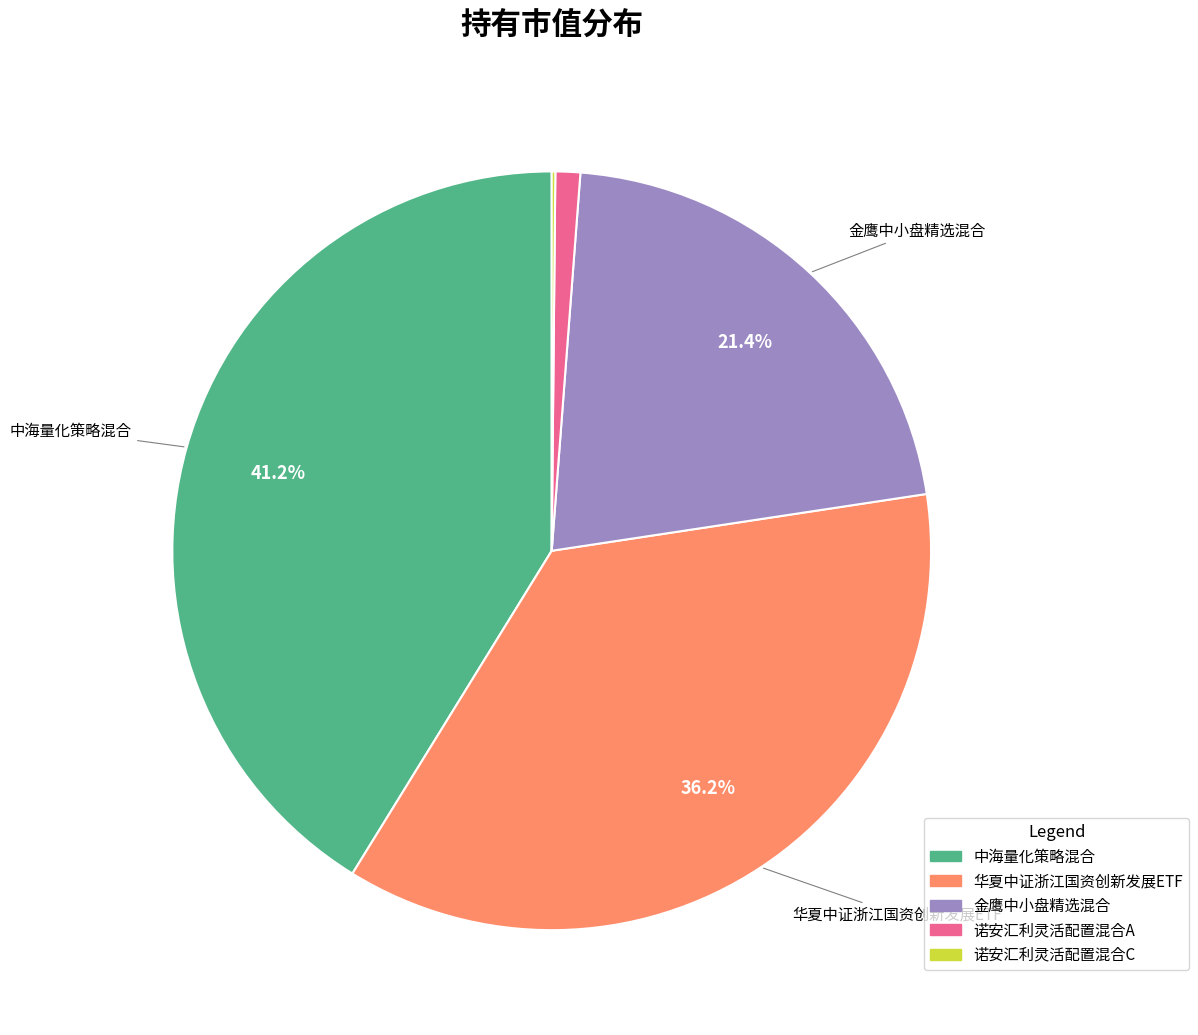

Combined, do 诺安汇利灵活配置混合A and 华夏中证浙江国资创新发展ETF account for over 50%?

No